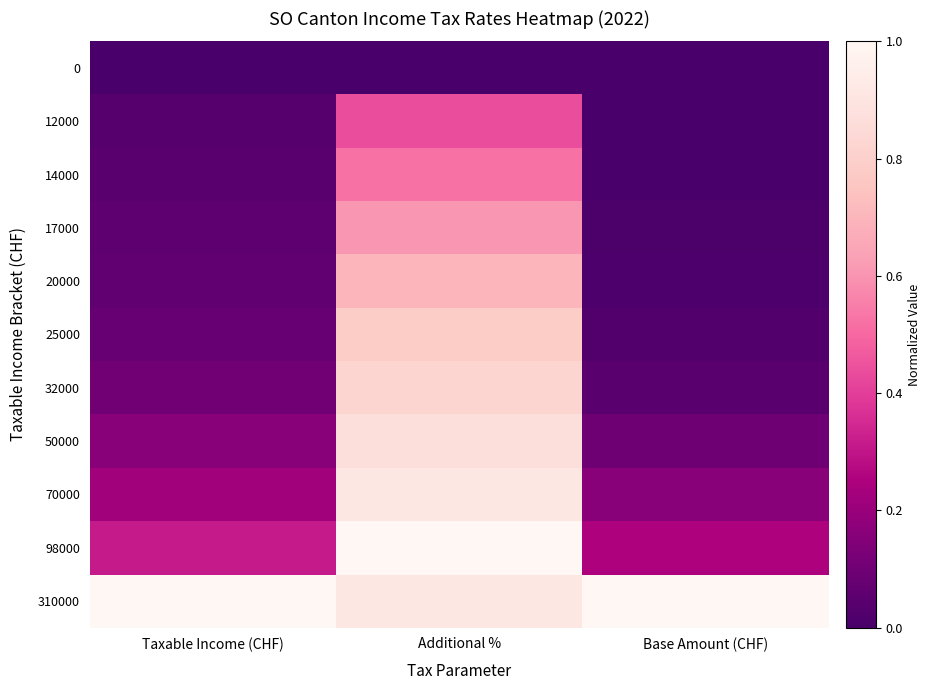

Count the number of categories in the chart.

3